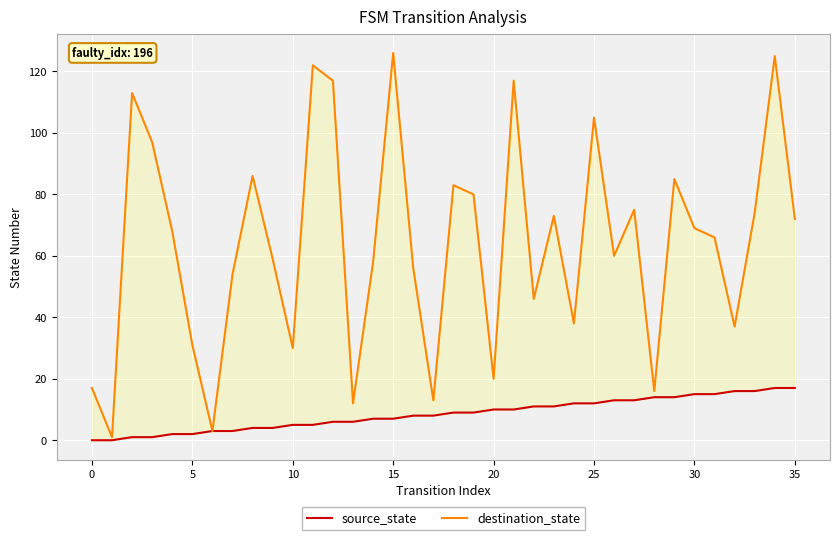

At 19, list the series in order from smallest to largest.

source_state, destination_state